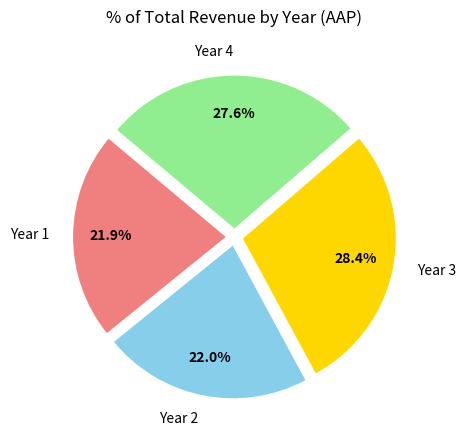

Is there any slice that represents more than half of the pie?

No